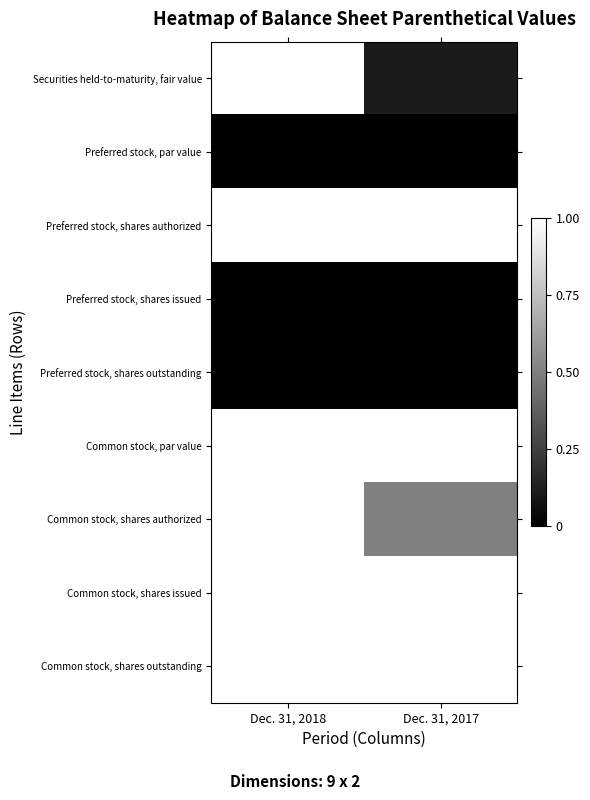

How many data points does each series have?

2